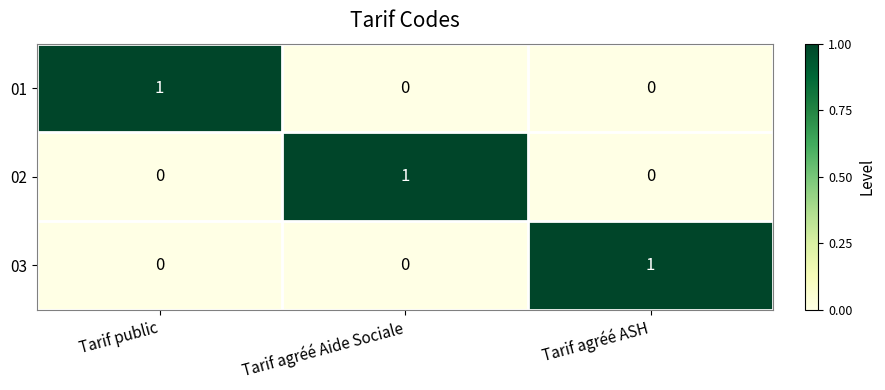

Is the value of 01 at Tarif public greater than the value of 03 at Tarif public?

Yes